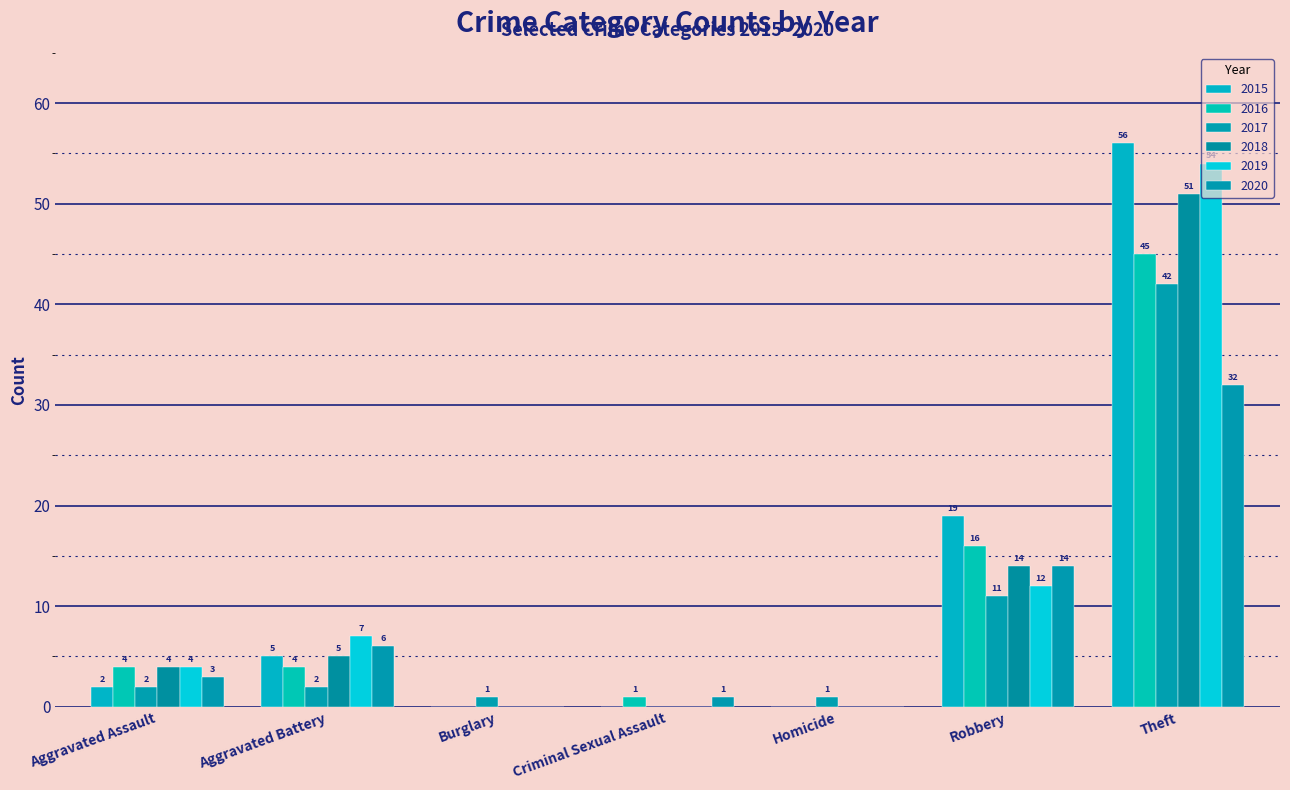

How many groups of bars are there?

7